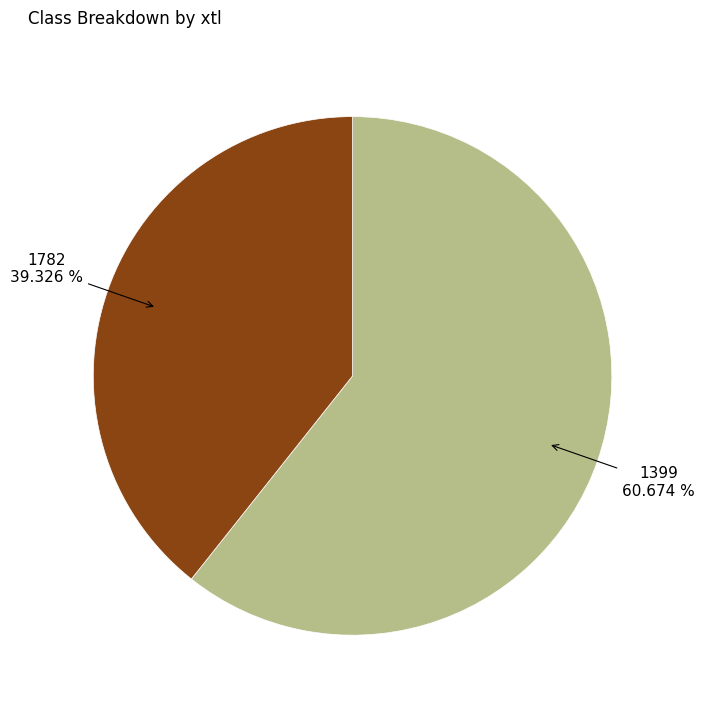

Is there a majority slice in this chart?

Yes